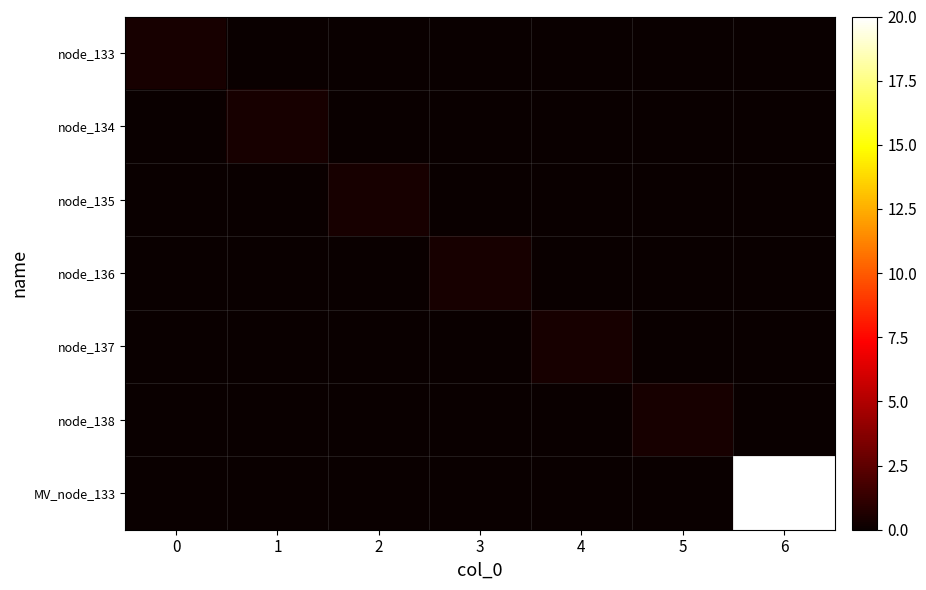

What is the spread (max minus min) of values at 2?

0.4